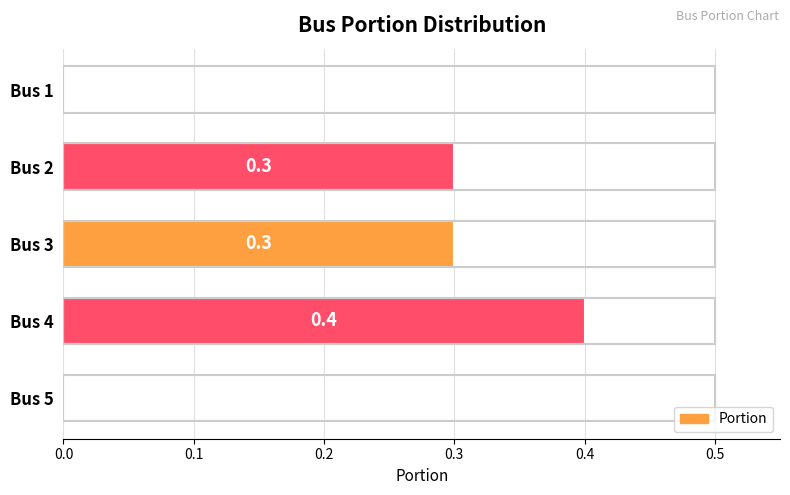

How many values exceed 0?

3